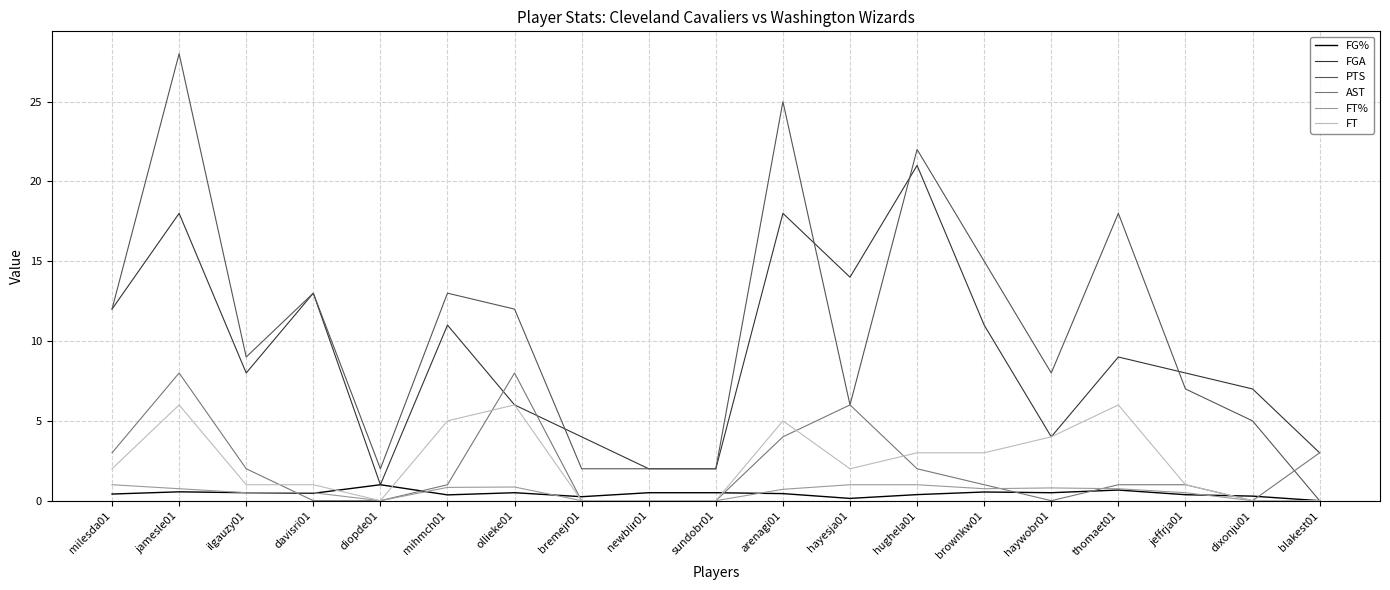

At which category does the chart reach its peak across all series?

jamesle01